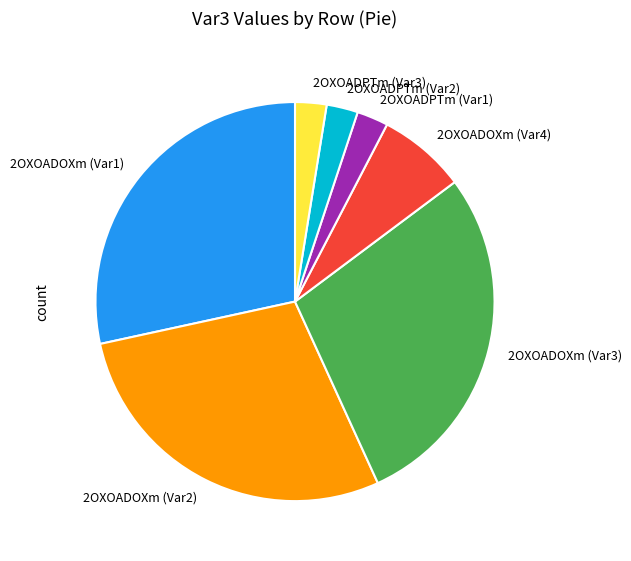

How many segments does this pie chart have?

7